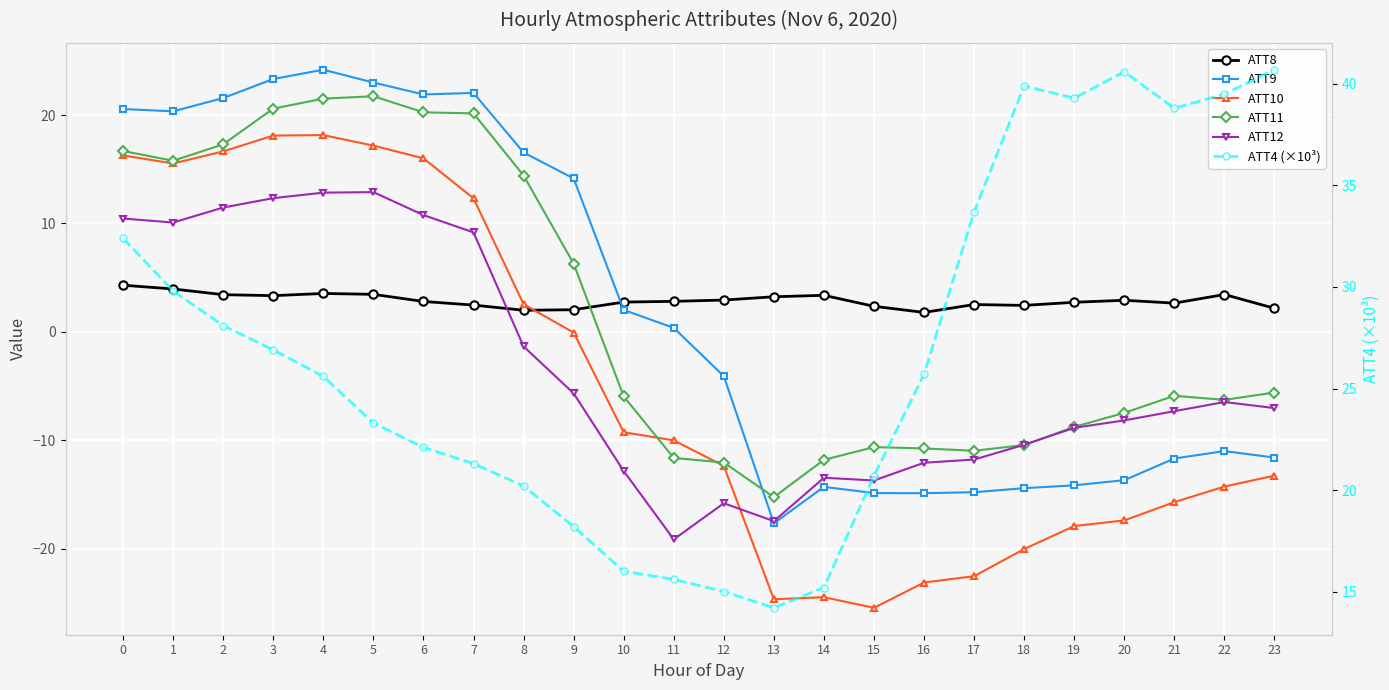

Reading left to right, list all the values displayed in this chart.

ATT8: 4.3	4.0	3.4	3.3	3.5	3.5	2.8	2.5	2.0	2.0	2.7	2.8	2.9	3.2	3.4	2.4	1.8	2.5	2.4	2.7	2.9	2.7	3.4	2.2
ATT9: 20.6	20.4	21.6	23.3	24.2	23.0	21.9	22.0	16.6	14.2	2.0	0.4	-4.1	-17.7	-14.3	-14.9	-14.9	-14.8	-14.4	-14.2	-13.7	-11.7	-11.0	-11.6
ATT10: 16.3	15.5	16.7	18.1	18.2	17.2	16.0	12.3	2.5	-0.1	-9.3	-10.0	-12.4	-24.7	-24.5	-25.5	-23.1	-22.5	-20.0	-17.9	-17.4	-15.7	-14.3	-13.3
ATT11: 16.7	15.8	17.3	20.6	21.5	21.7	20.3	20.2	14.4	6.3	-6.0	-11.6	-12.1	-15.3	-11.8	-10.6	-10.8	-11.0	-10.4	-8.8	-7.5	-5.9	-6.3	-5.6
ATT12: 10.5	10.1	11.5	12.3	12.8	12.9	10.8	9.2	-1.3	-5.7	-12.8	-19.1	-15.8	-17.5	-13.5	-13.7	-12.1	-11.8	-10.4	-8.9	-8.2	-7.3	-6.5	-7.0
ATT4 (×10³): 32.4	29.8	28.1	26.9	25.6	23.3	22.1	21.3	20.2	18.2	16.0	15.6	15.0	14.2	15.2	20.7	25.7	33.7	39.9	39.3	40.6	38.8	39.5	40.7